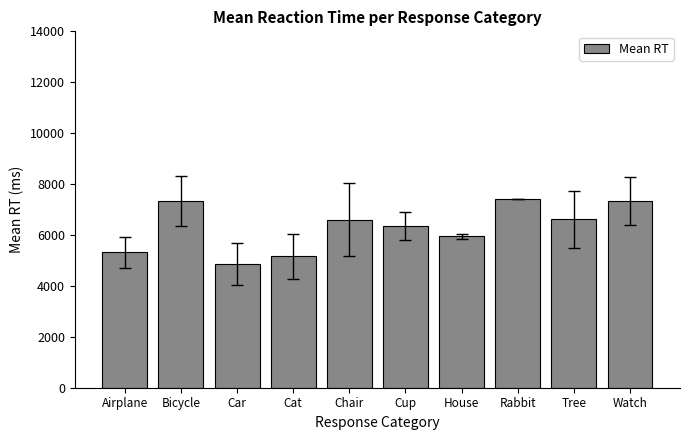

At which label does the data first exceed 6607?

Bicycle